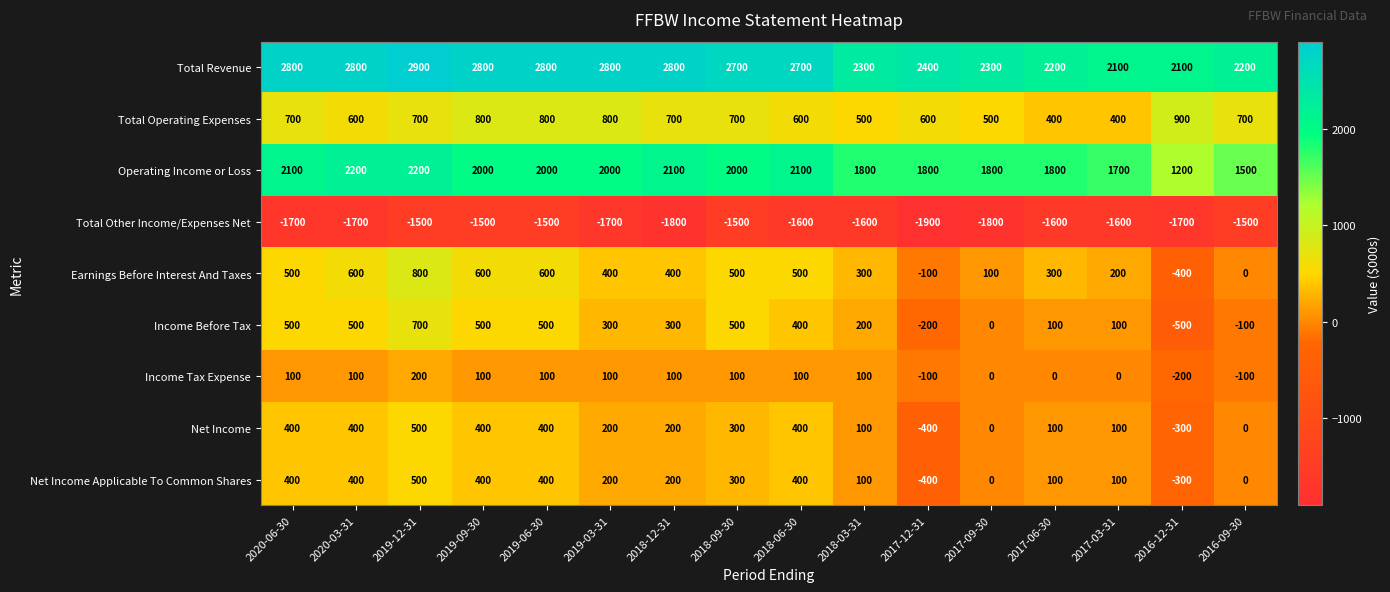

Is it true that Total Revenue equals 4074 at 2018-03-31?

False